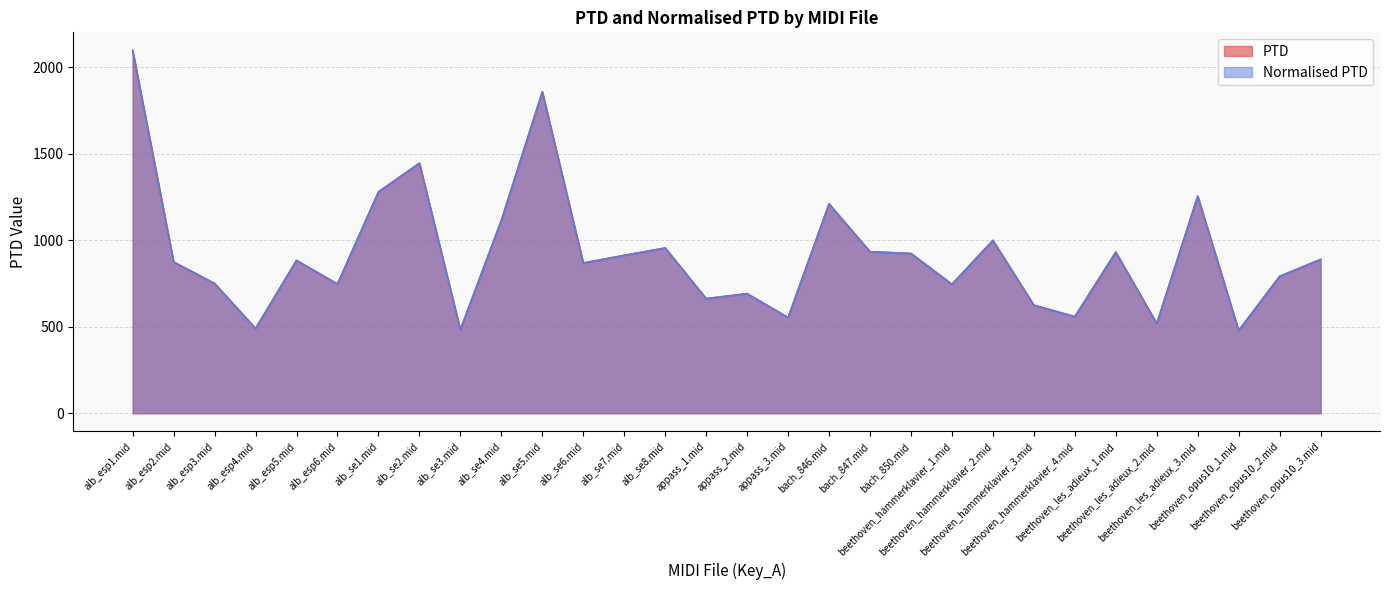

How many distinct data groups are displayed?

2